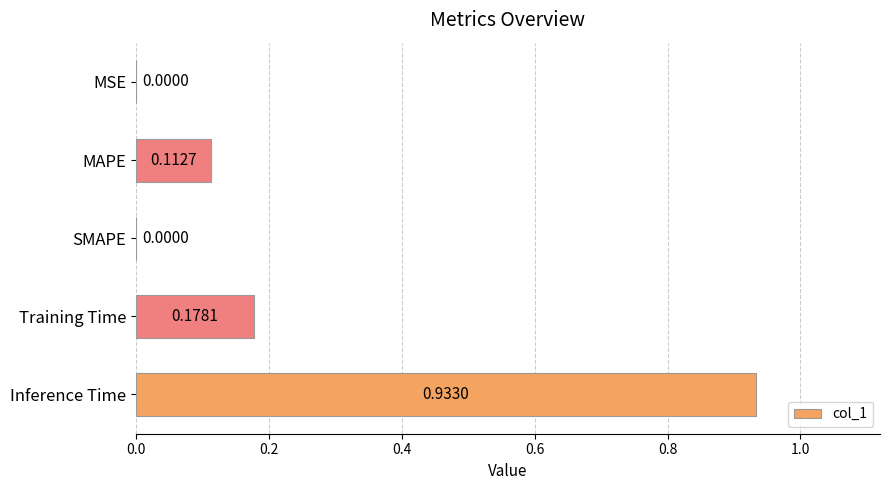

Which label corresponds to the largest value in the chart?

Inference Time